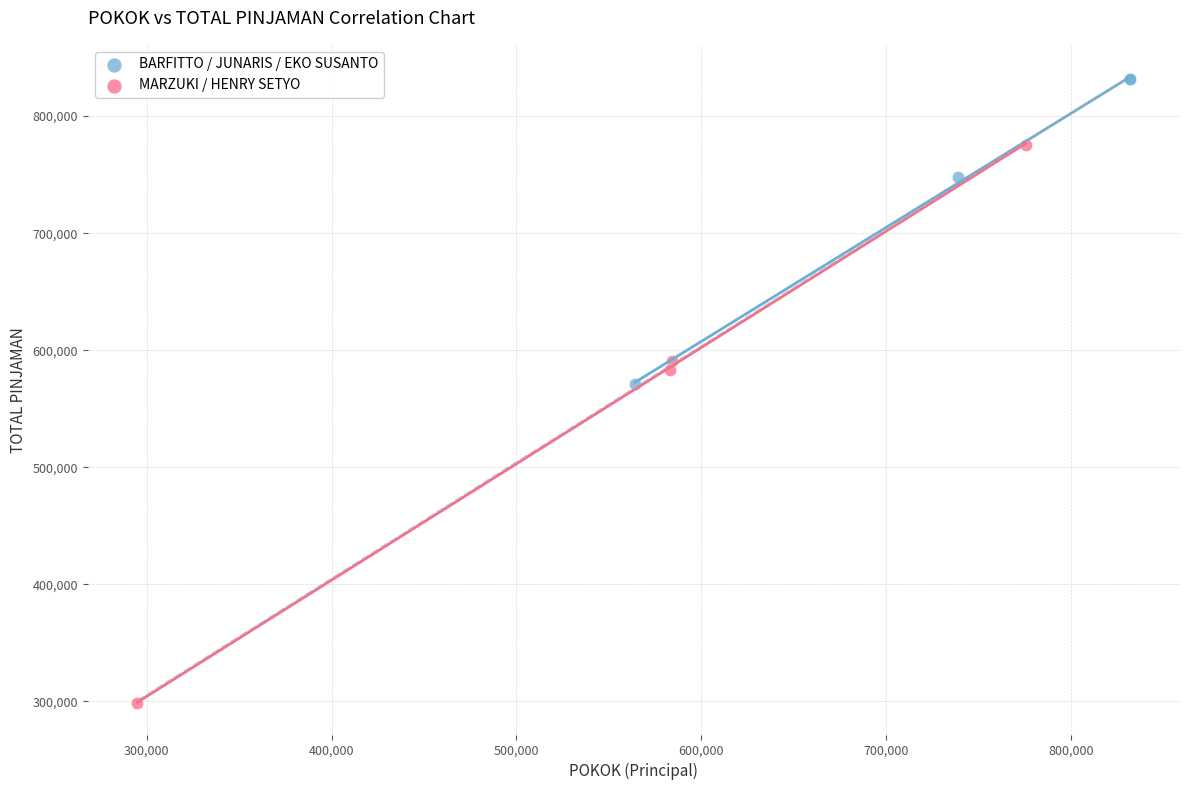

Which series contains the highest Y value?

BARFITTO / JUNARIS / EKO SUSANTO